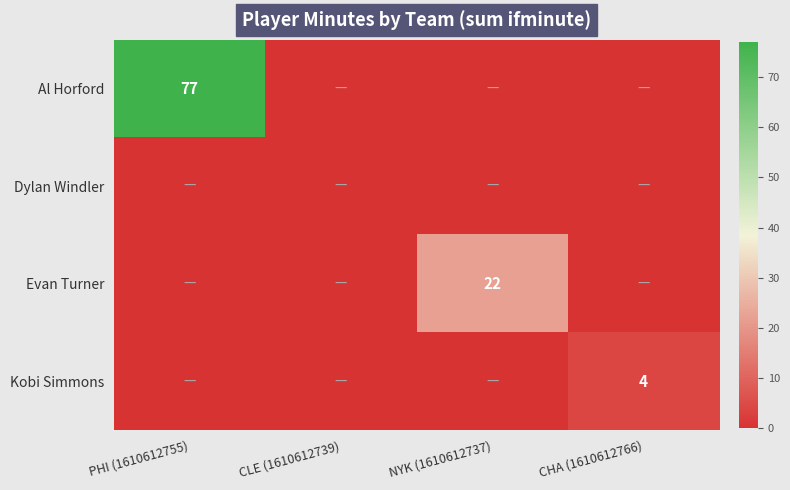

The Kobi Simmons series shows 4 at CHA (1610612766). True or false?

True